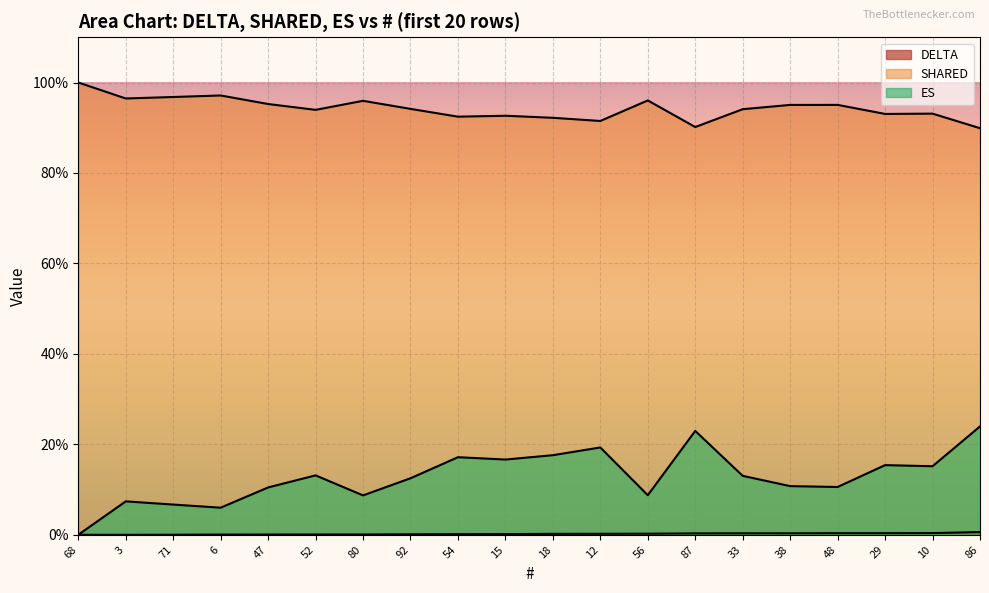

True or false: ES and DELTA intersect in this chart.

False